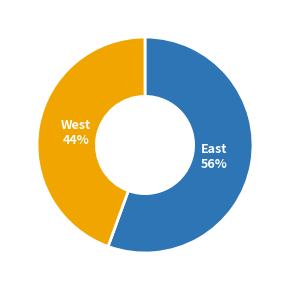

True or false: East accounts for 67% of the total.

False